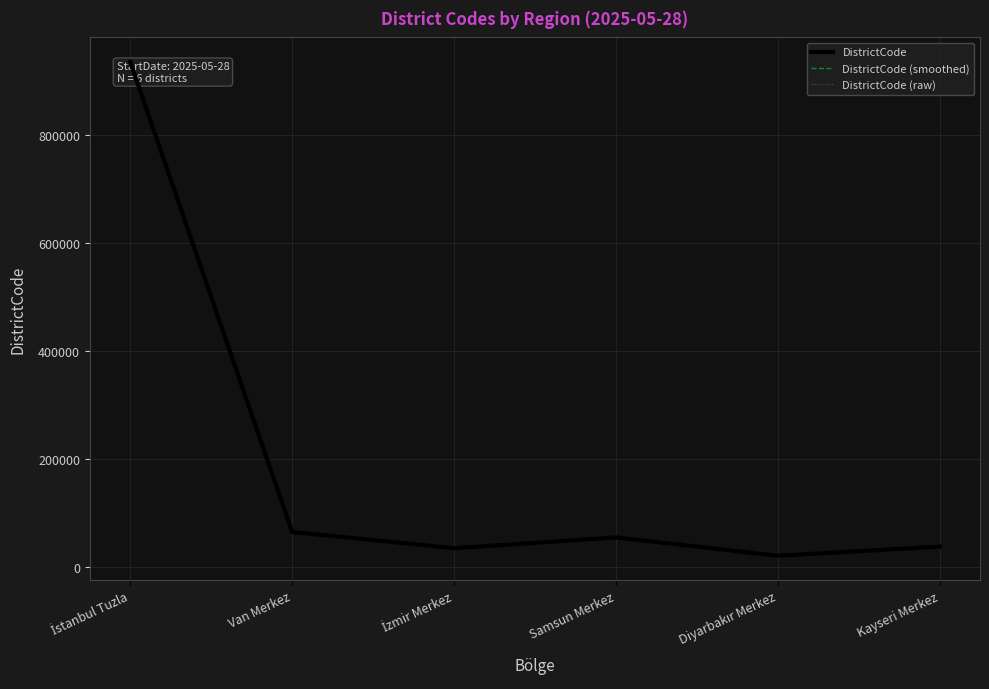

Is the value of DistrictCode (smoothed) at İstanbul Tuzla greater than the value of DistrictCode at Van Merkez?

Yes